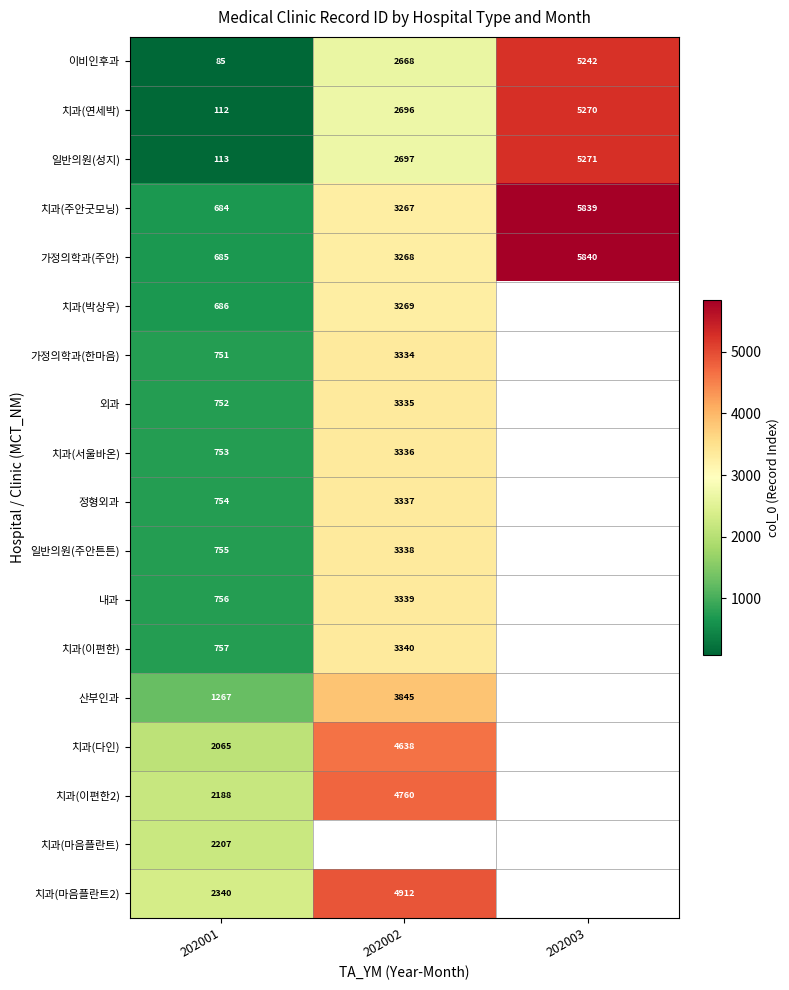

Which has a higher value, 202003 or 202001?

202003